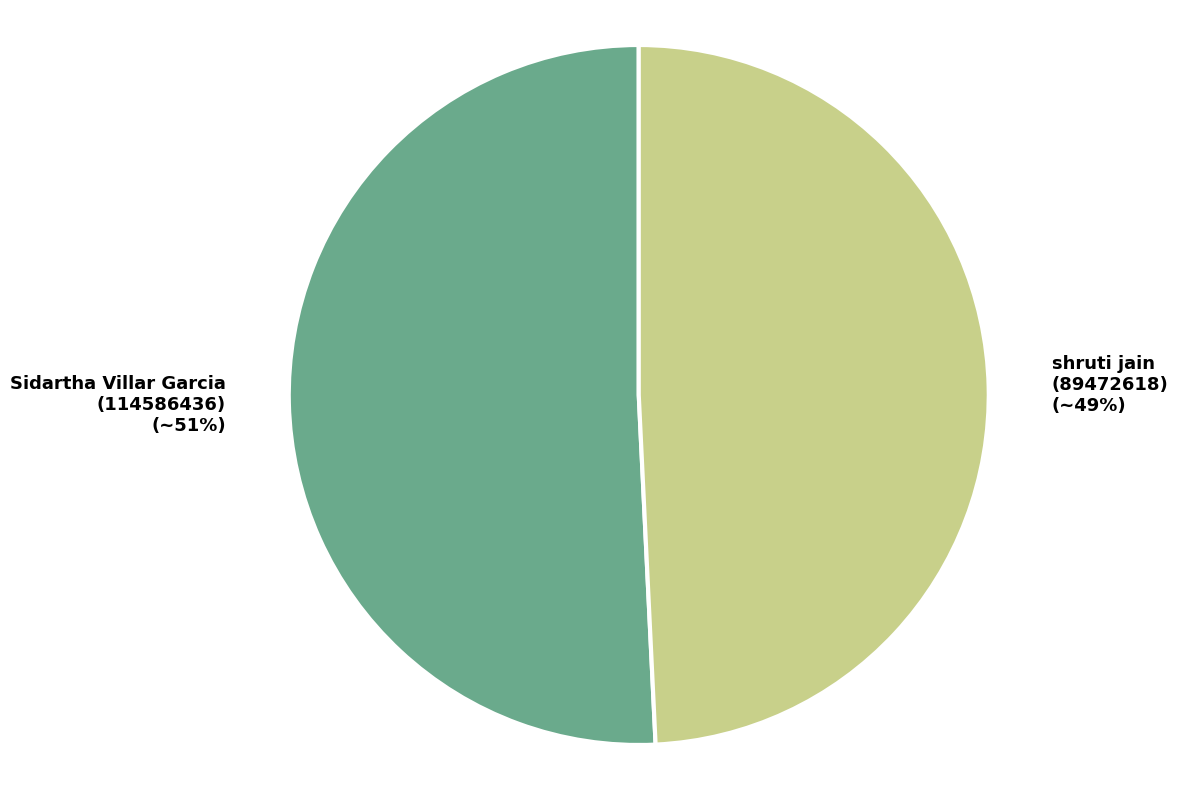

To the nearest percent, what portion does Sidartha Villar Garcia (114586436) represent?

51%